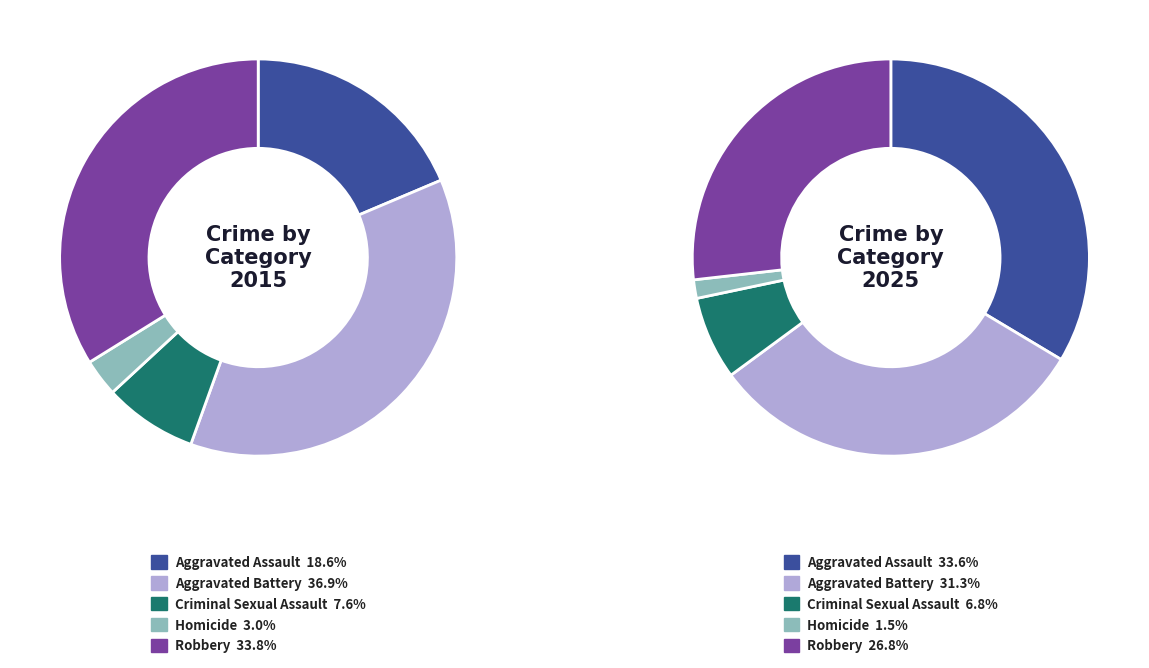

How many segments does this pie chart have?

5